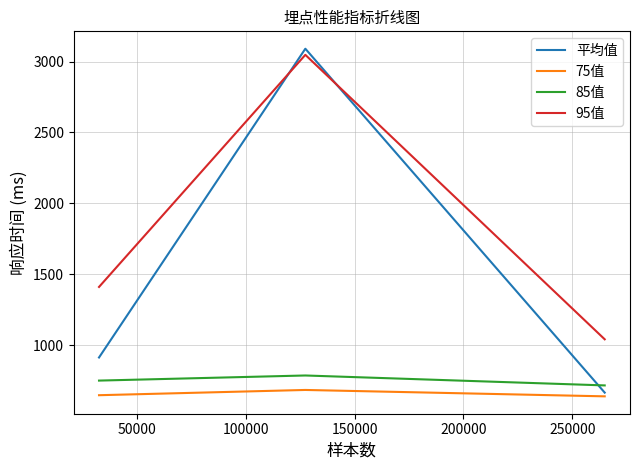

What is the maximum value shown in the chart?

3090.2